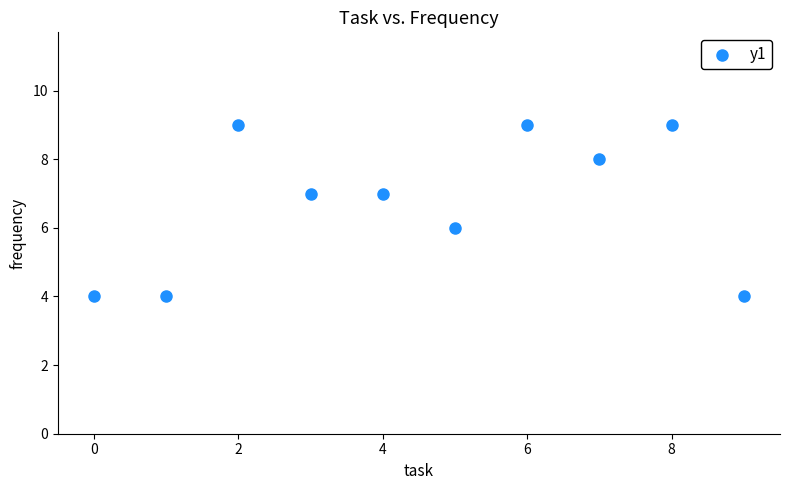

What is the average Y value?

7